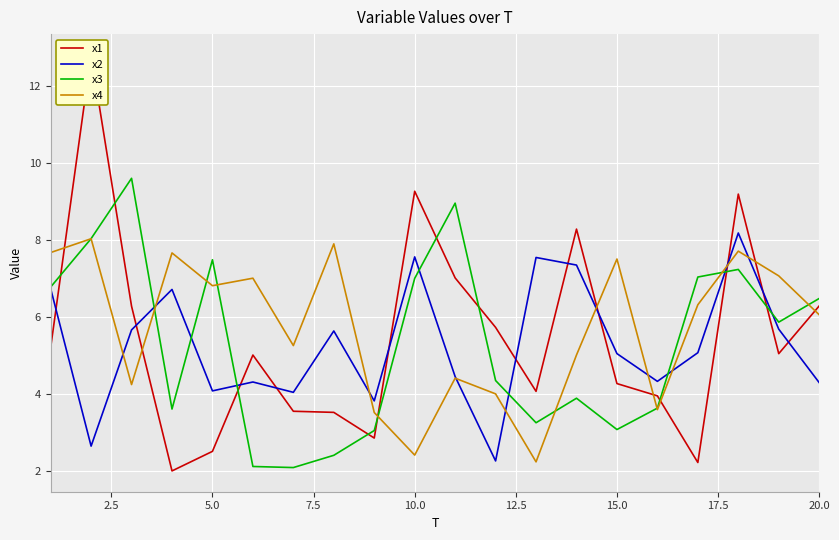

True or false: x4 has a value of 4.2 at 10.0.

False